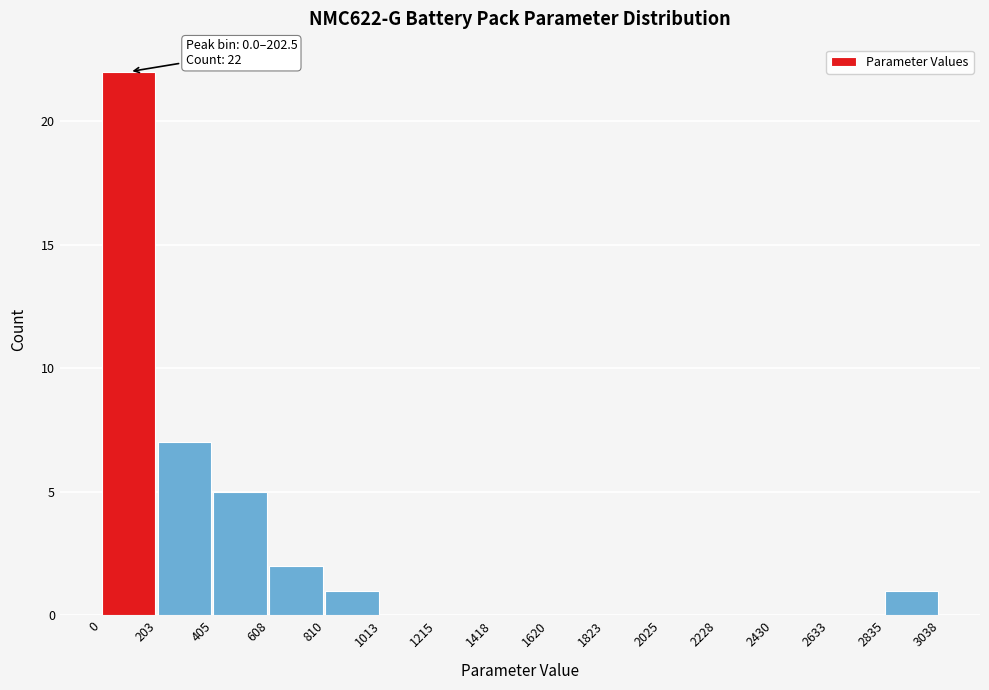

Over which range of the x-axis is the bar tallest?

0 to 203